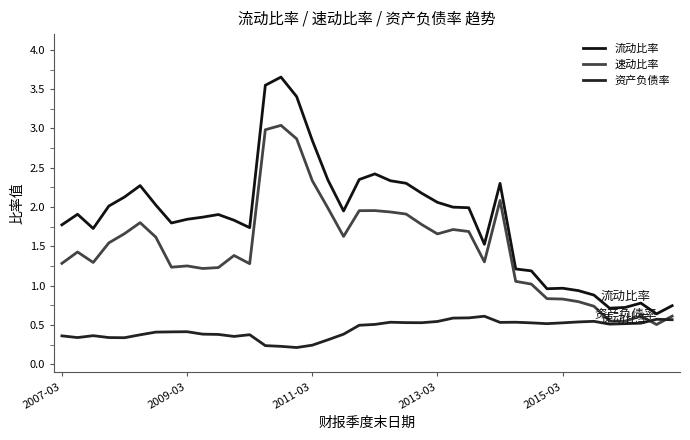

At which category is the sum across all series the highest?

14